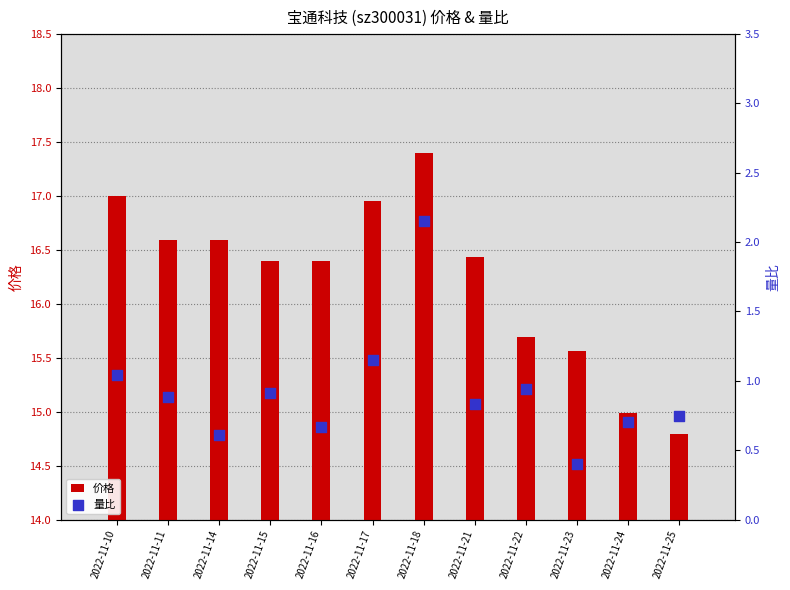

What are all the series names shown in the legend?

价格, 量比